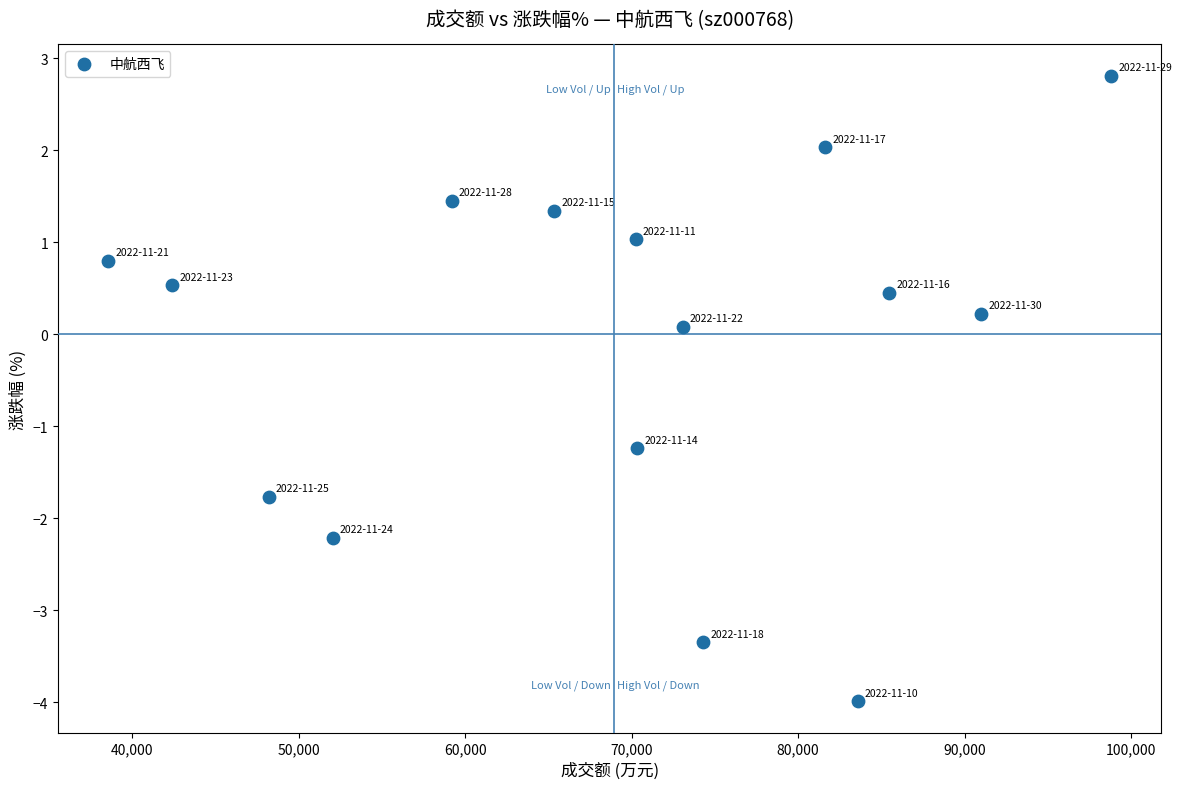

What is the range of Y values (max minus min)?

6.8